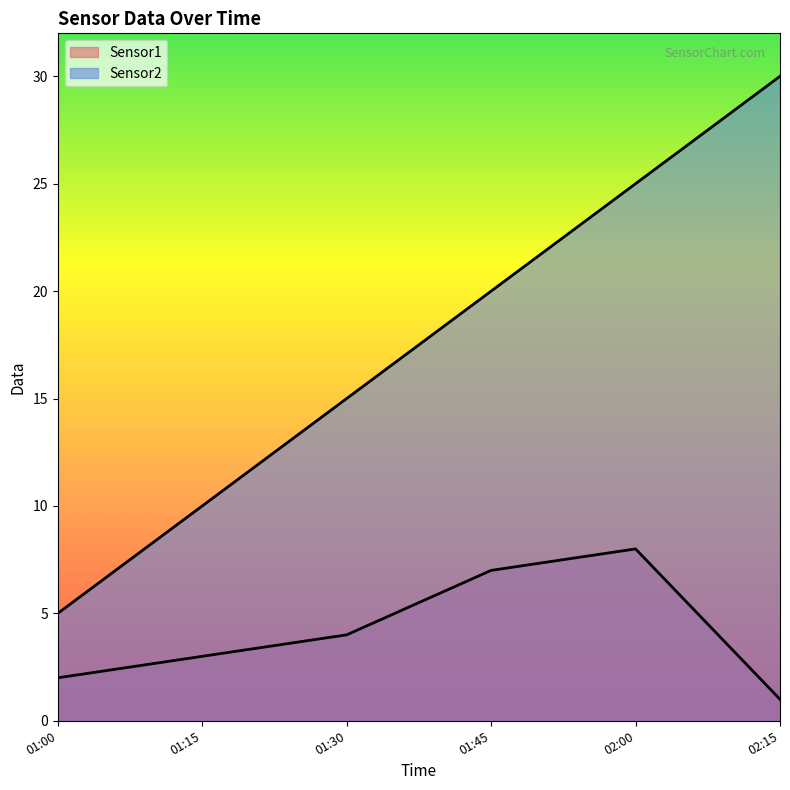

Is the value of Sensor1 at 01:30 greater than the value of Sensor2 at 01:30?

No